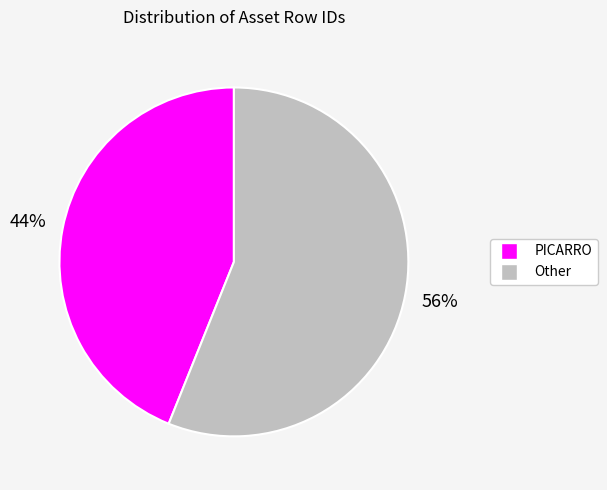

To the nearest percent, what is the difference between the largest and smallest slice percentages?

12%